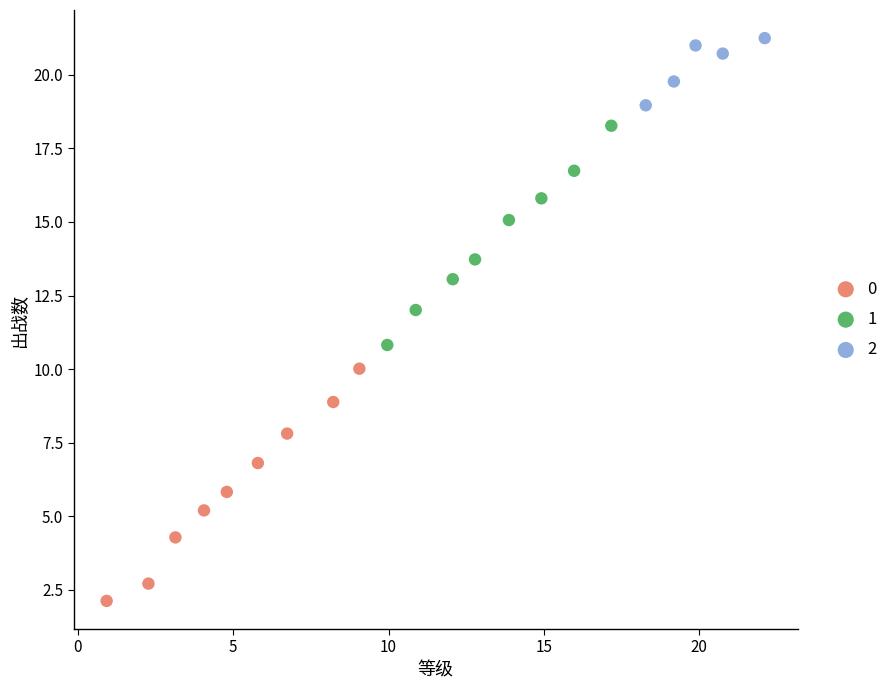

What are all the series names shown in the legend?

0, 1, 2